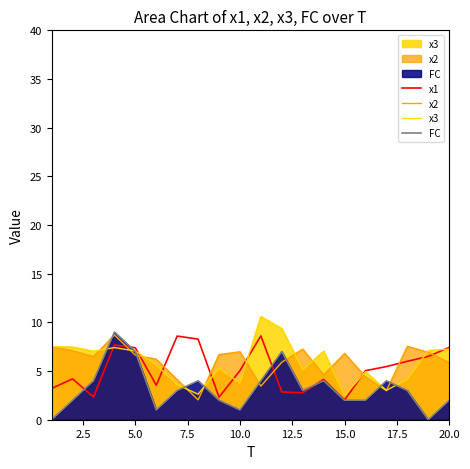

Which series has the largest total across all categories?

x3